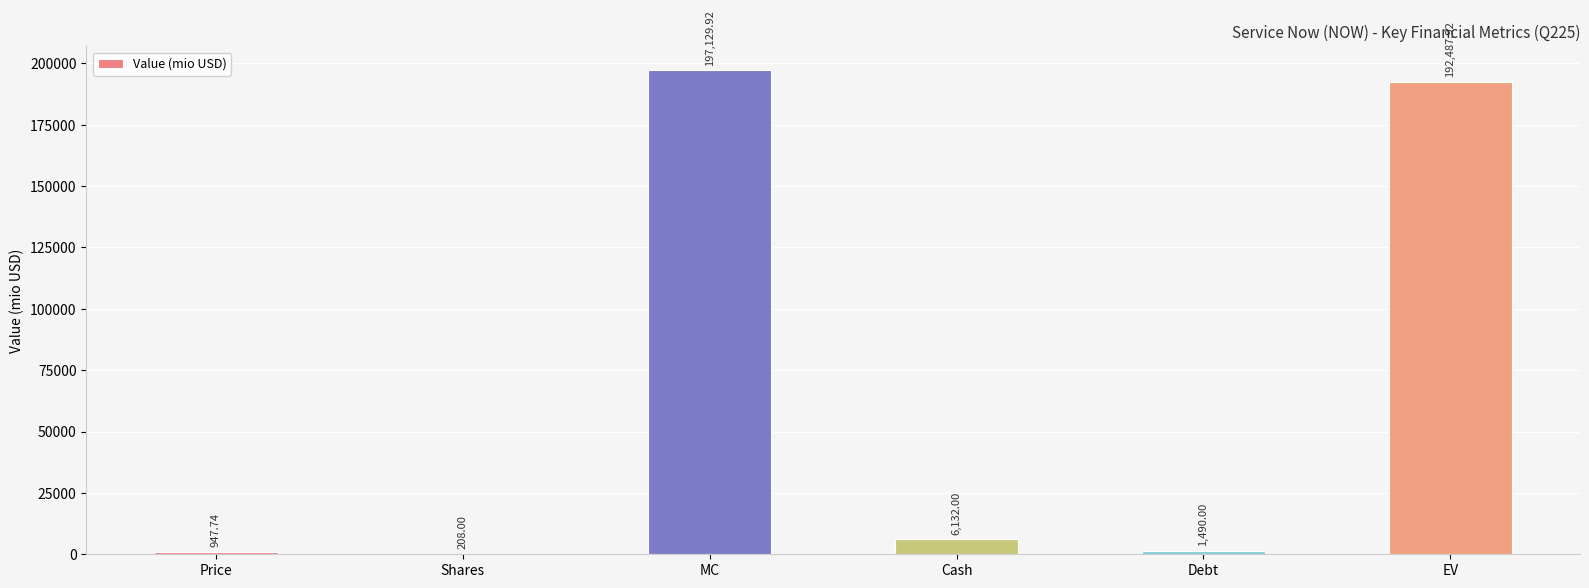

Reading right to left, transcribe all the data shown in this chart.

192487.9	1490.0	6132.0	197129.9	208.0	947.7